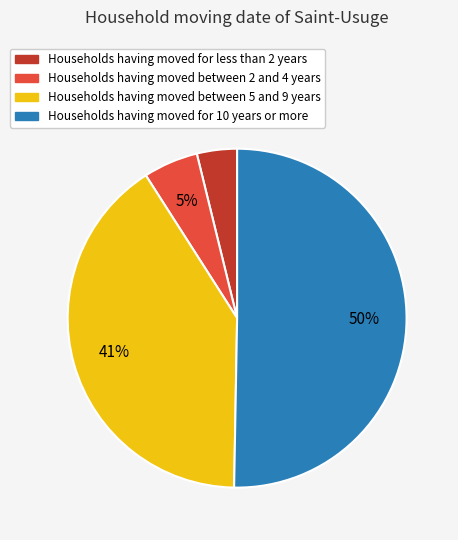

To the nearest percent, what is the difference between the largest and smallest slice percentages?

46%